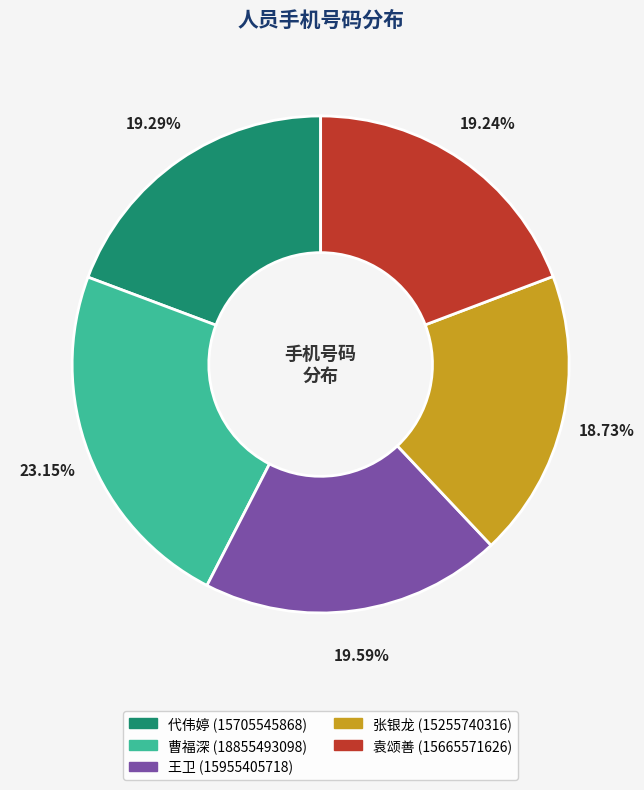

Which category has the smallest portion of the pie?

张银龙